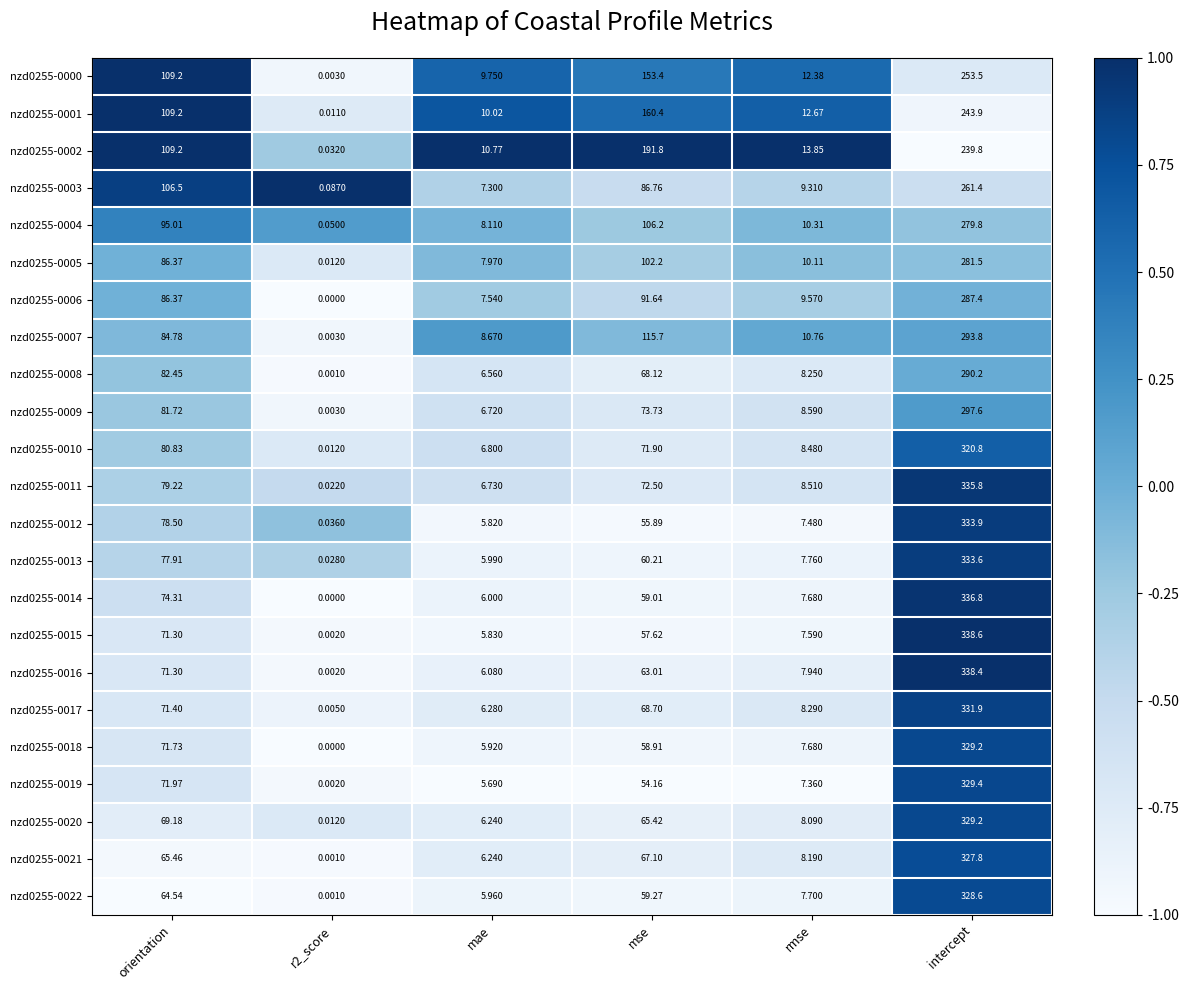

At which category is the sum across all series the highest?

intercept